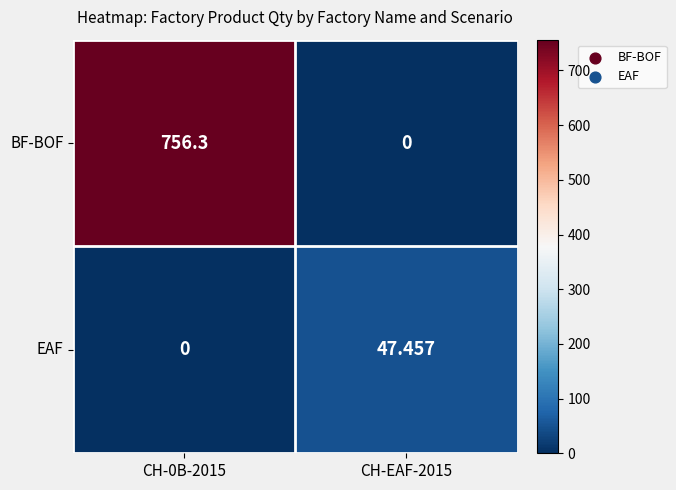

Rank the series by their average value, from lowest to highest.

EAF, BF-BOF